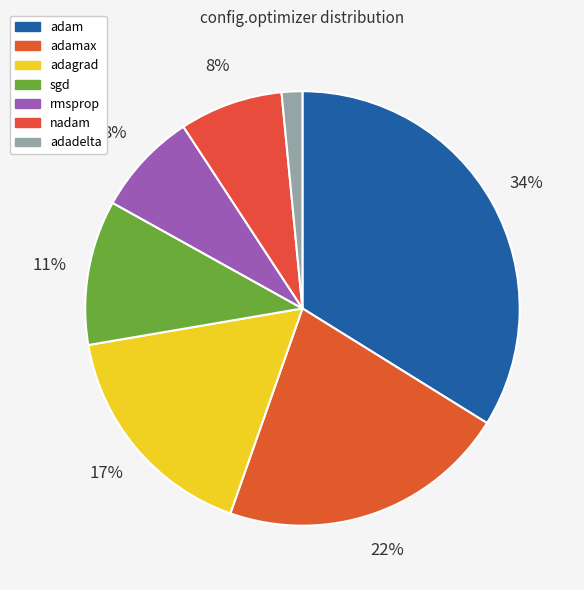

What percentage is the sgd slice, to the nearest percent?

11%